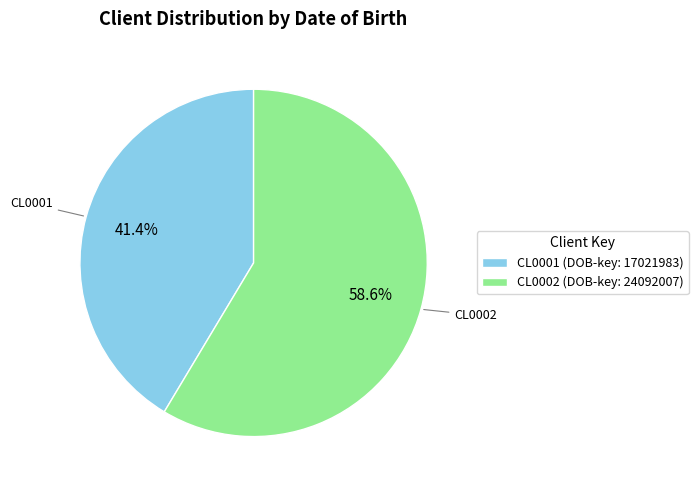

Rank the categories by value from highest to lowest.

CL0002, CL0001